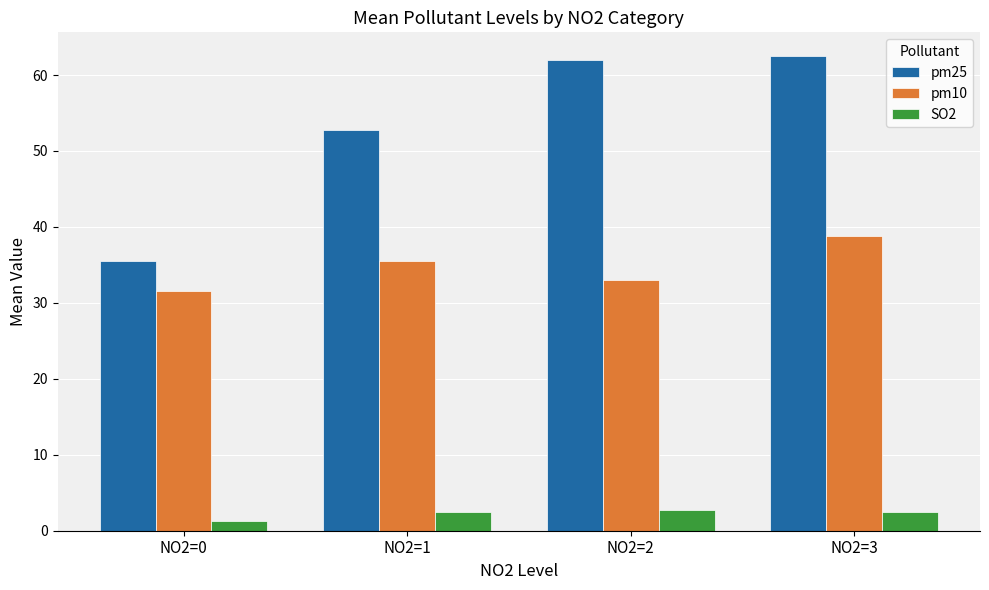

At which category does the chart reach its minimum across all series?

NO2=0